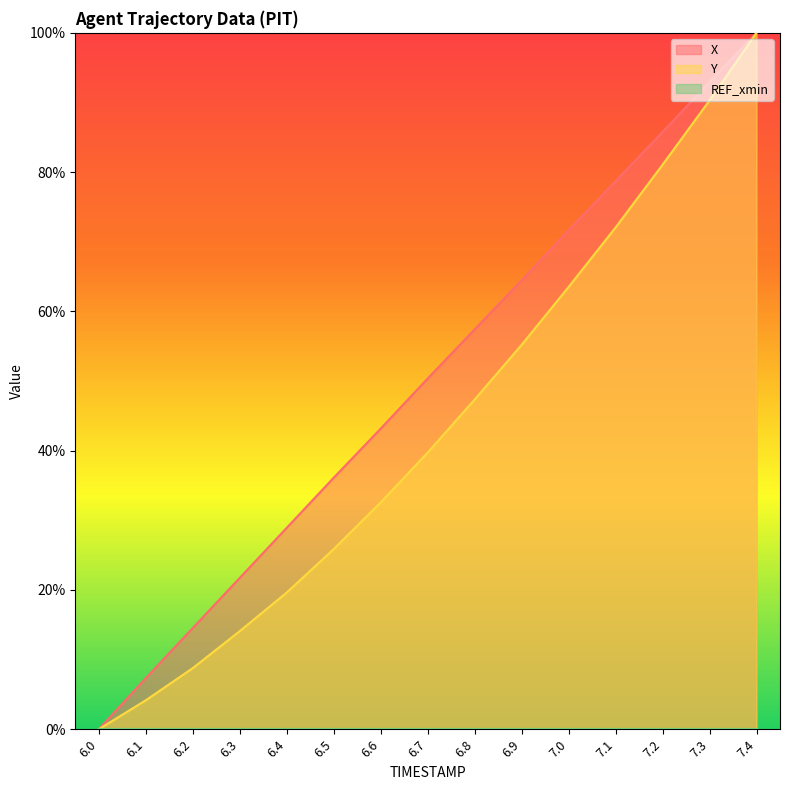

True or false: X and Y cross at least once.

False